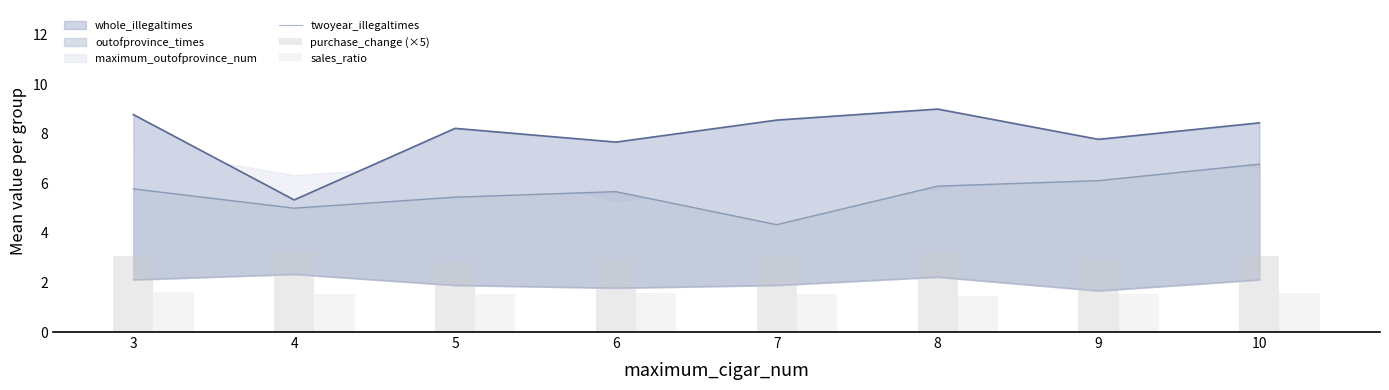

What is the highest value of the sales_ratio series?

1.6